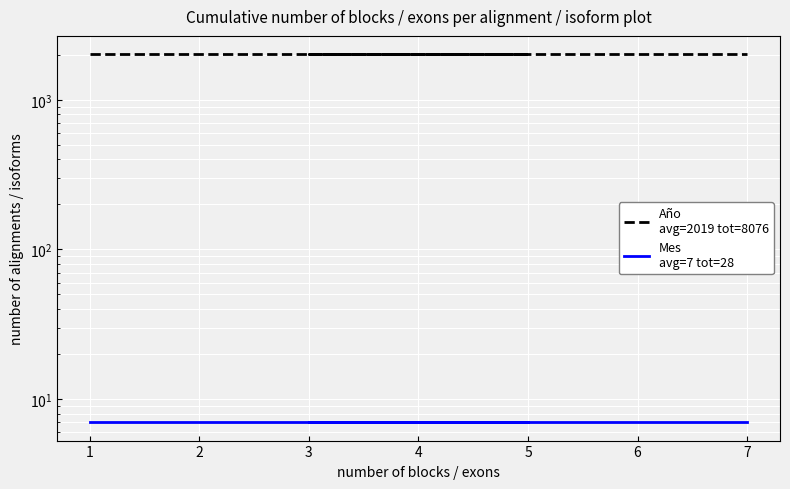

Which series has the largest total across all categories?

Año
avg=2019 tot=8076